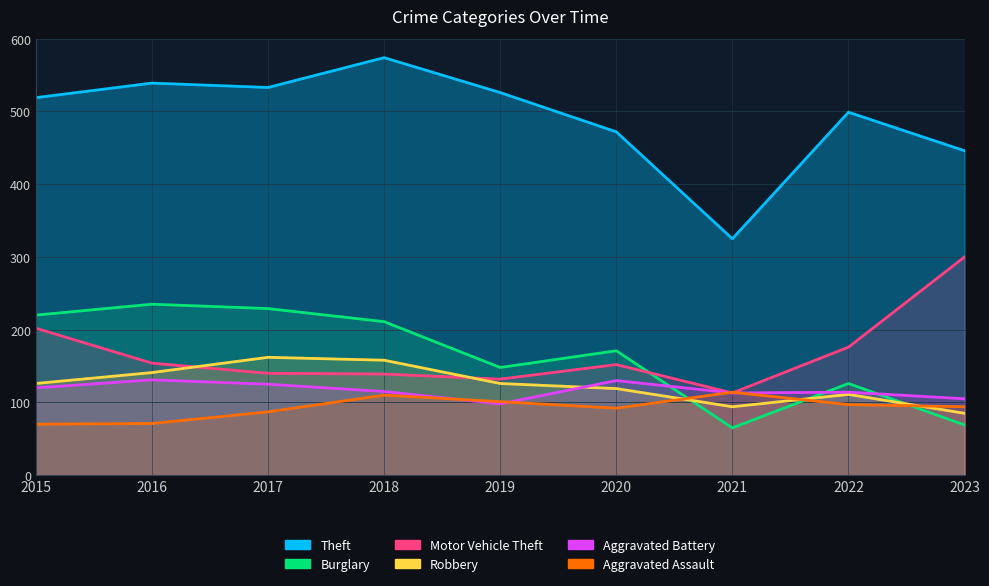

Which series has the largest total across all categories?

Theft